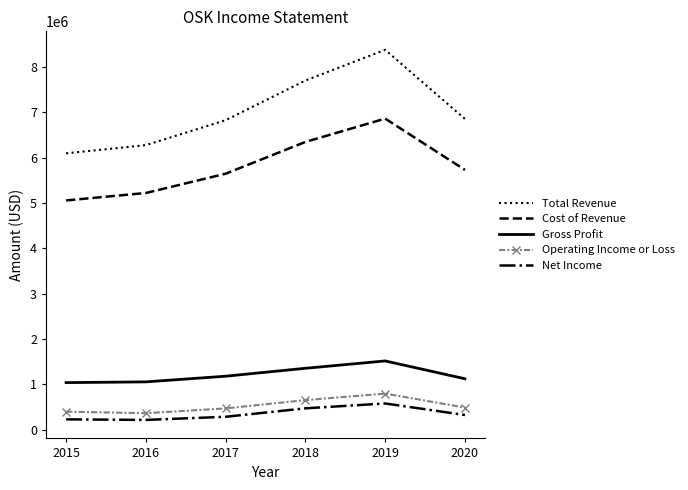

What is the minimum value shown in the chart?

216400